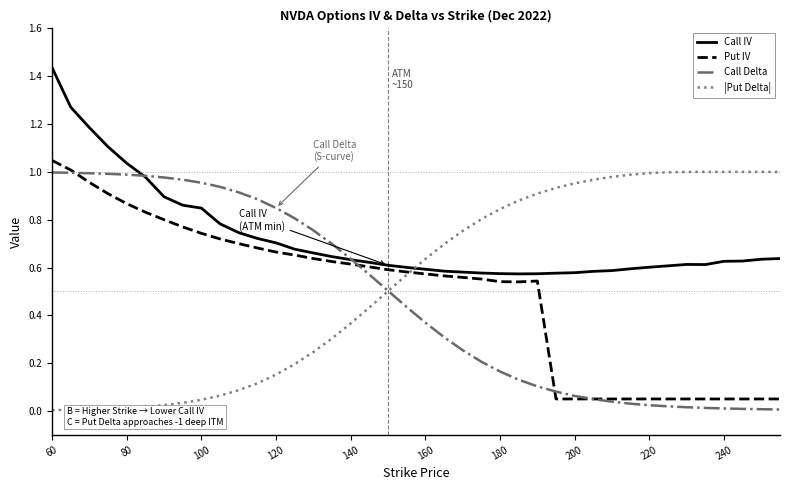

Which series has the largest total across all categories?

Call IV